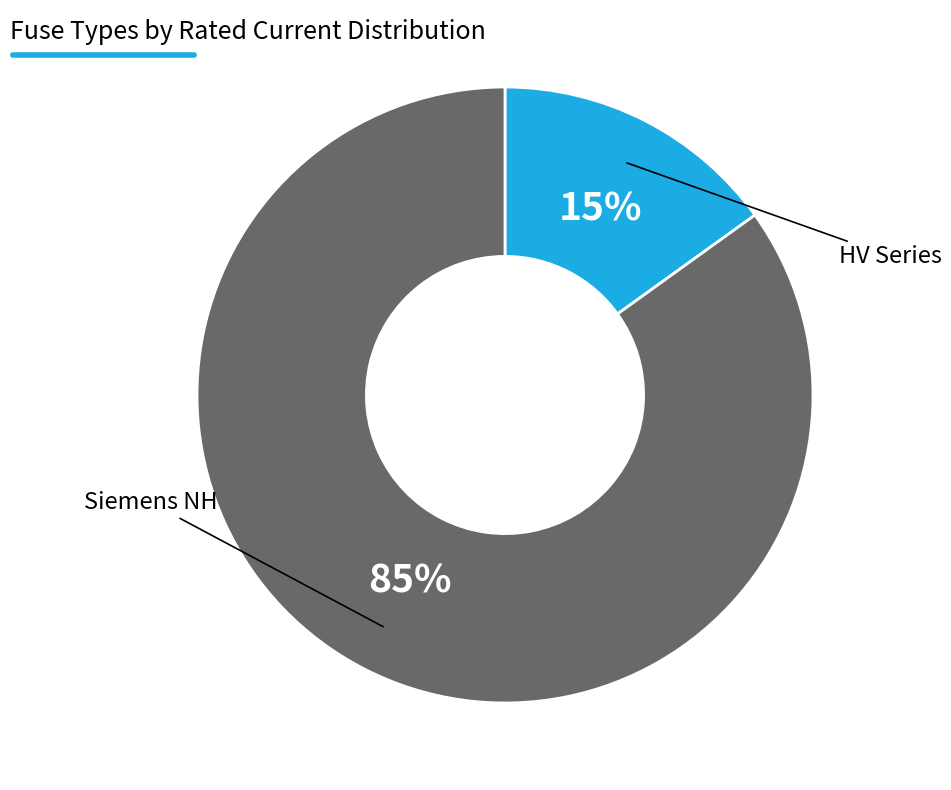

How many slices are in this pie chart?

2